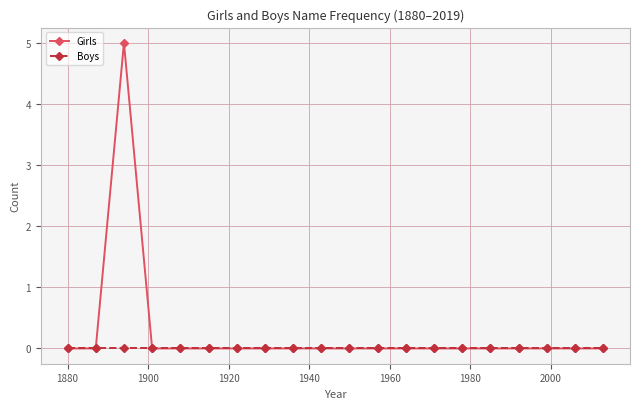

Reading right to left, extract all data points from this chart.

Girls: 0	0	0	0	0	0	0	0	0	0	0	0	0	0	0	0	0	5	0	0
Boys: 0	0	0	0	0	0	0	0	0	0	0	0	0	0	0	0	0	0	0	0